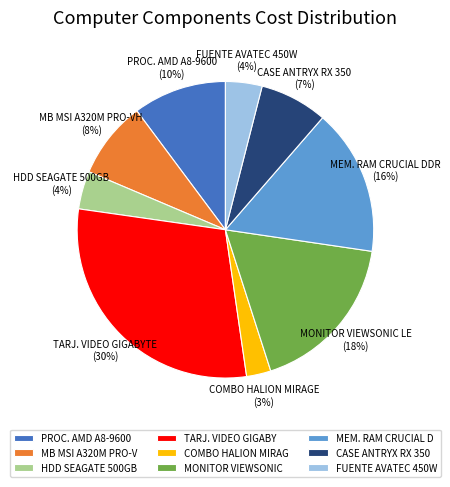

The MB MSI A320M PRO-V slice represents 8% of the pie. True or false?

True